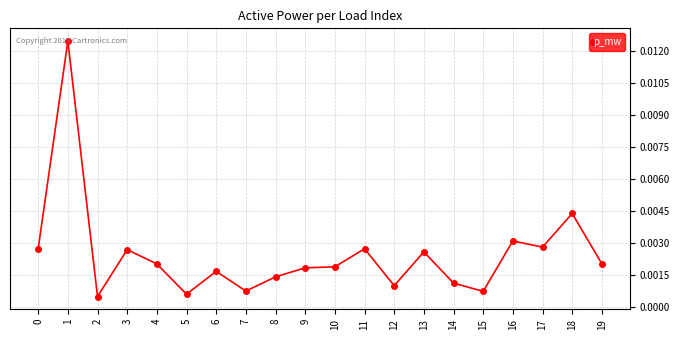

Does the chart display data point markers on the line(s)?

Yes